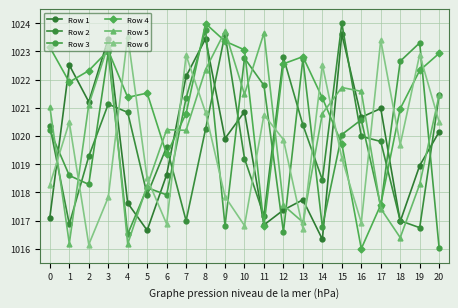

How many values in the Row 6 series exceed 1019?

12